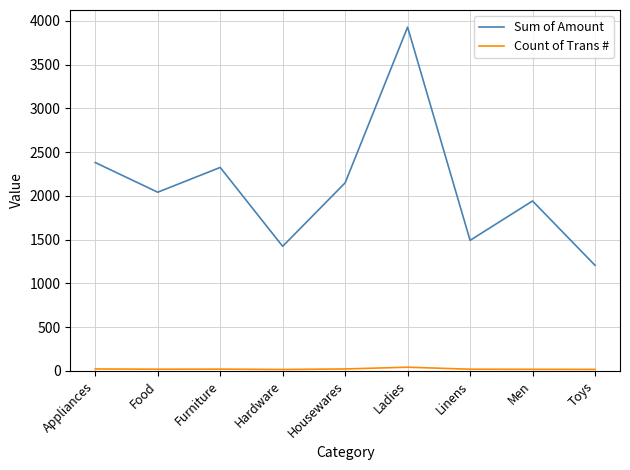

What value does the Count of Trans # series have at Toys, to the nearest 10?

20